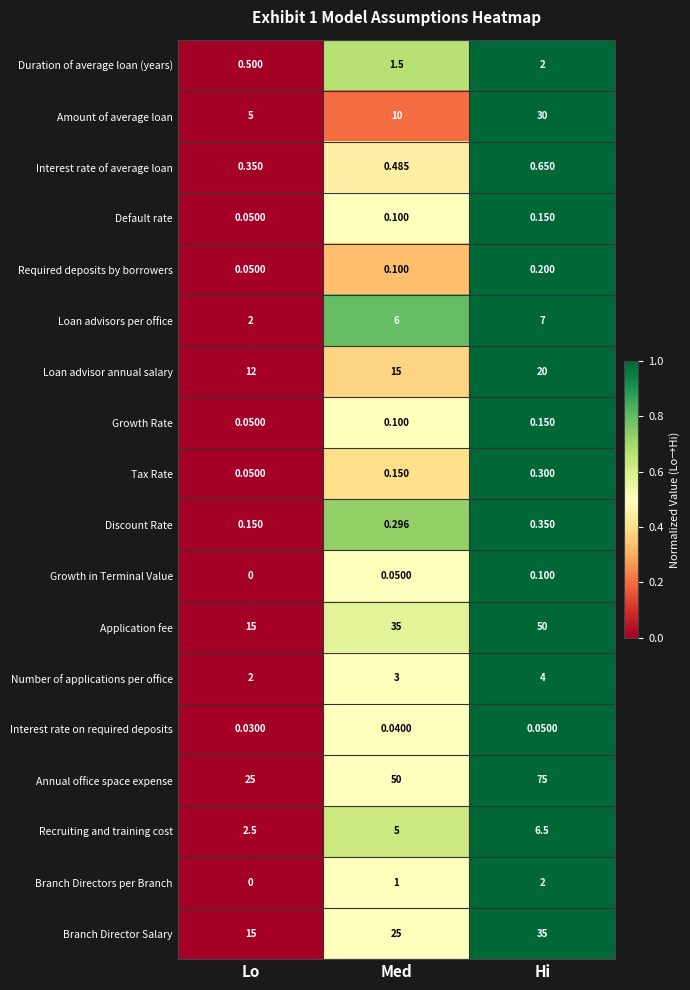

List the labels in order of Interest rate on required deposits value, smallest first.

Lo, Med, Hi